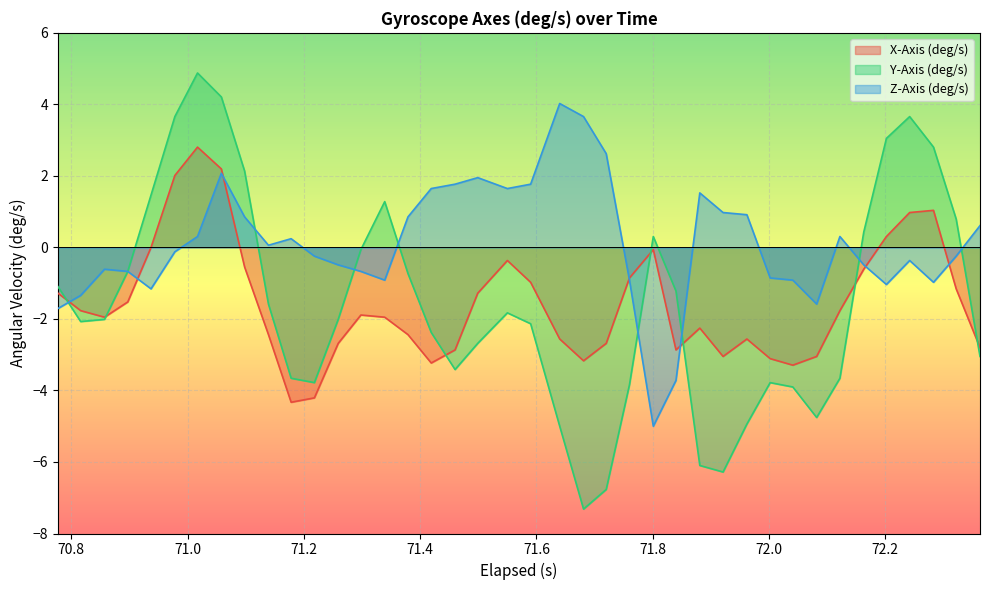

Which series has the largest total across all categories?

Z-Axis (deg/s)